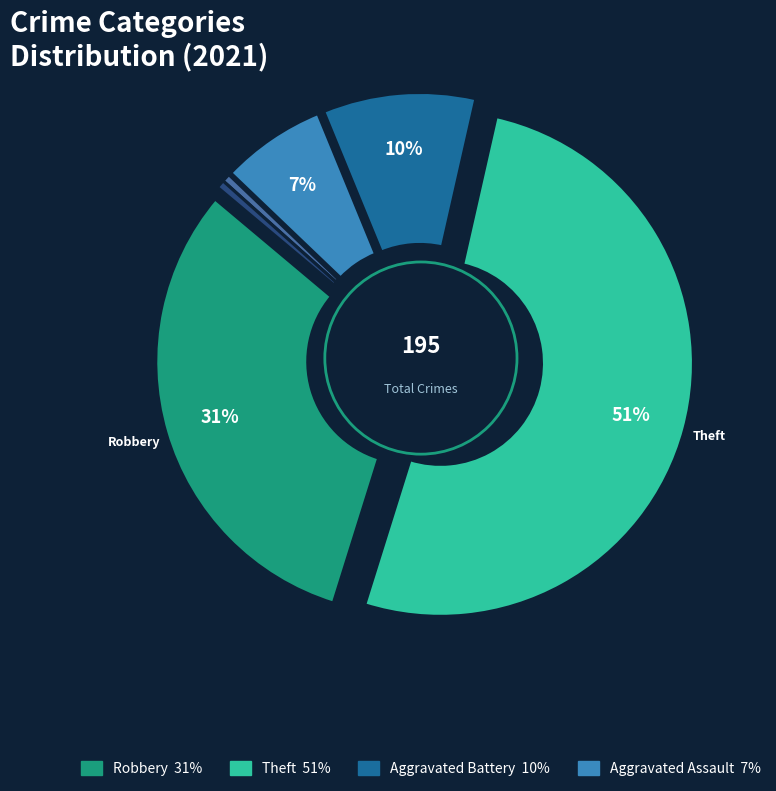

To the nearest percent, what percentage of the pie is Aggravated Battery?

10%